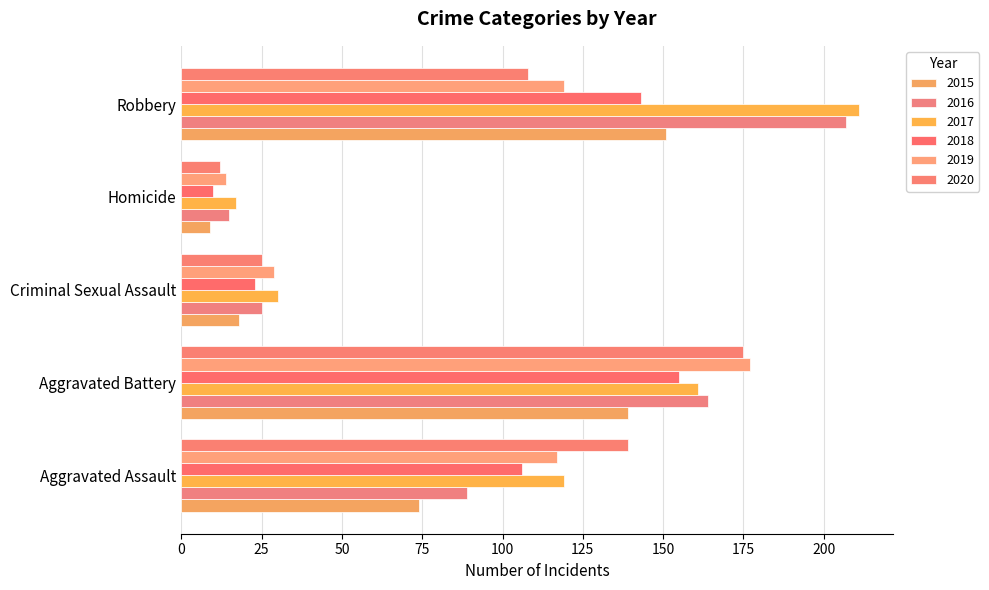

What are all the series names shown in the legend?

2015, 2016, 2017, 2018, 2019, 2020